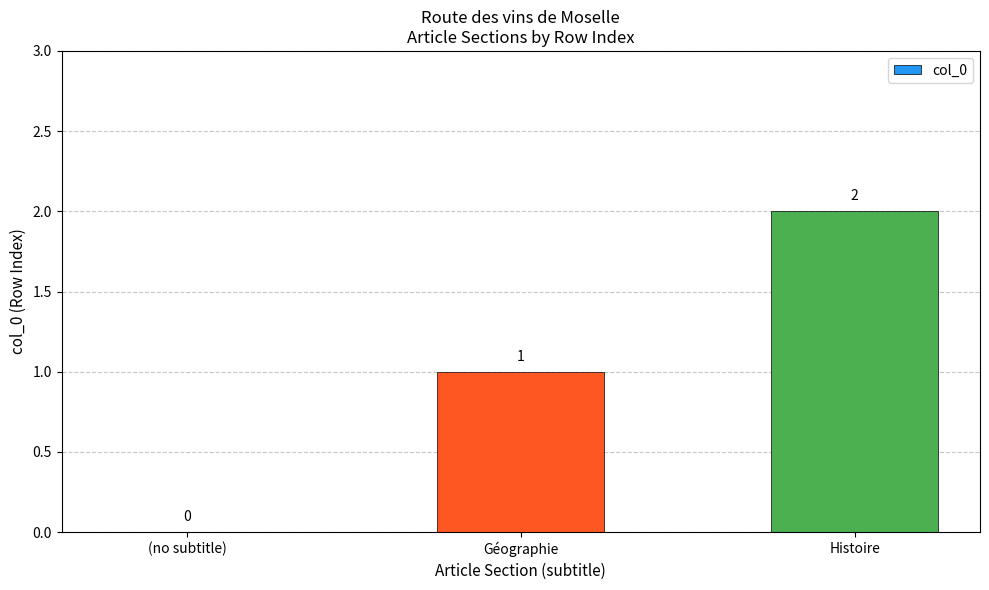

What is the sum of all values?

3